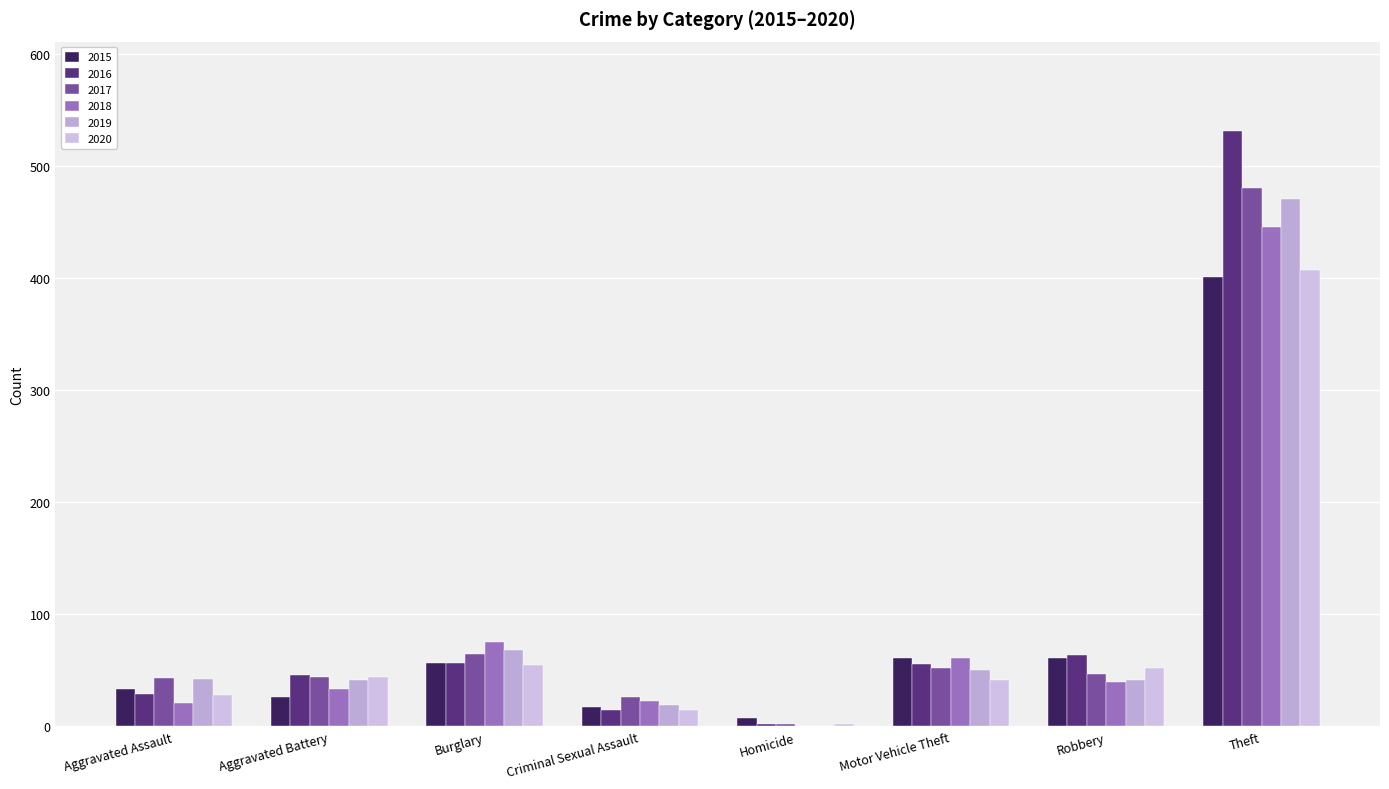

What is the highest value of the 2018 series?

445